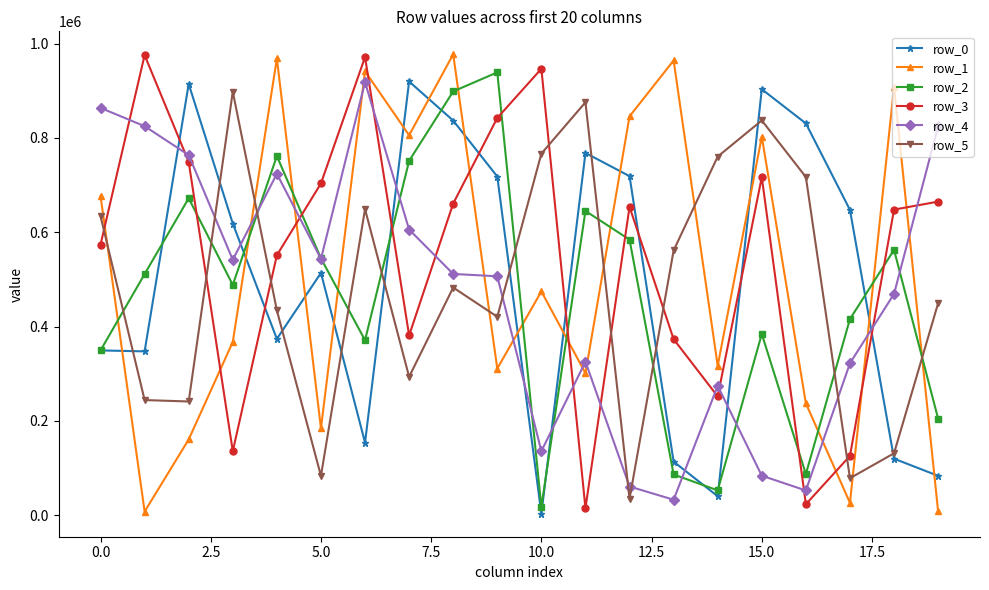

True or false: row_3 and row_1 cross at least once.

True